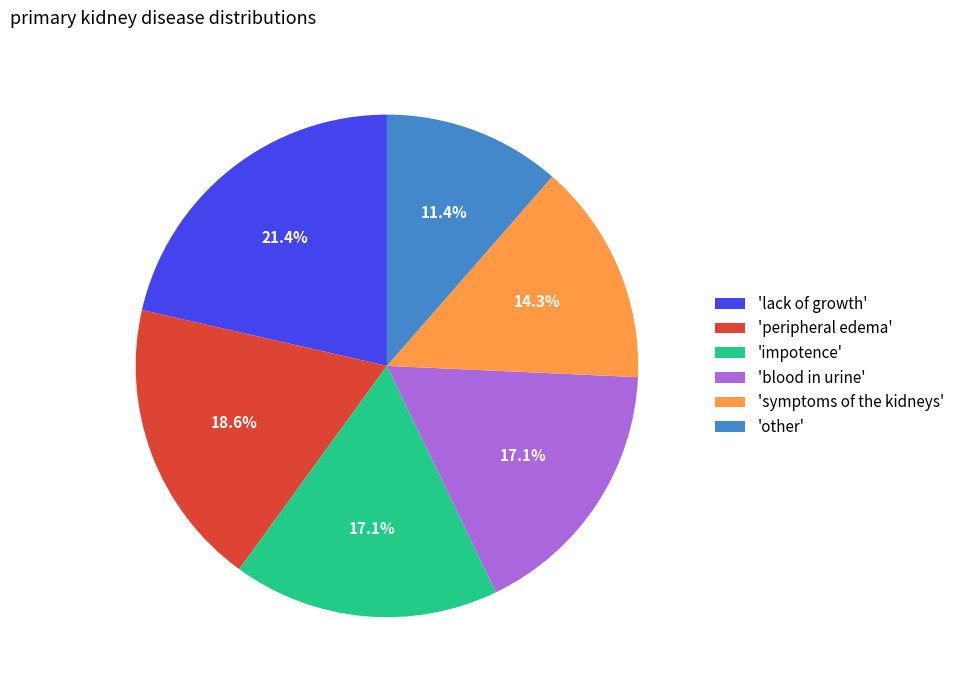

What portion of the pie excludes 'blood in urine'?

82.9%